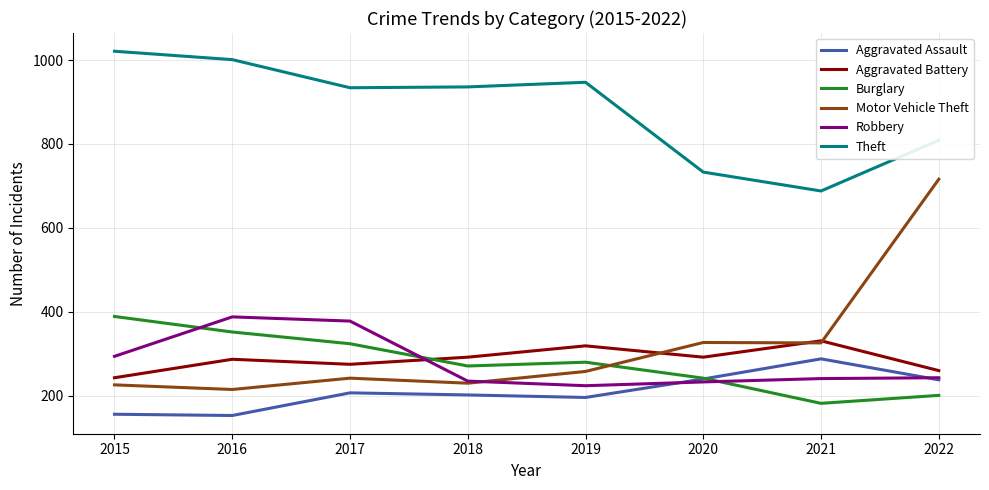

Which series changed the most between 2017 and 2021?

Theft